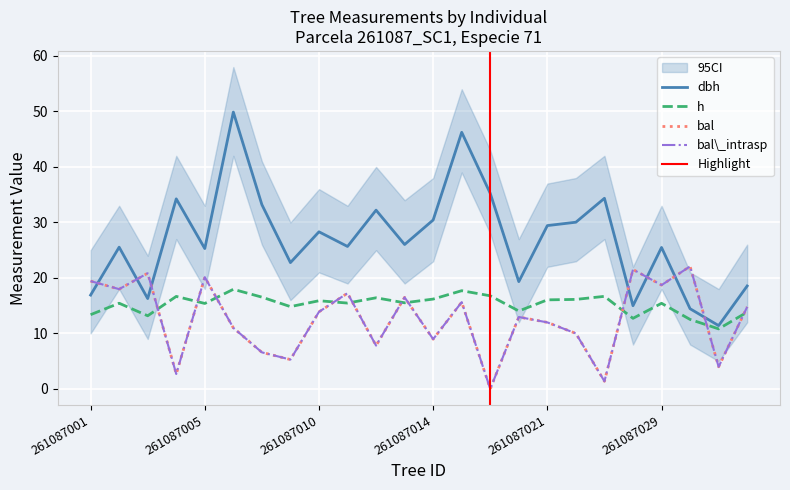

The value of h at 261087005 is 25.6. True or false?

False